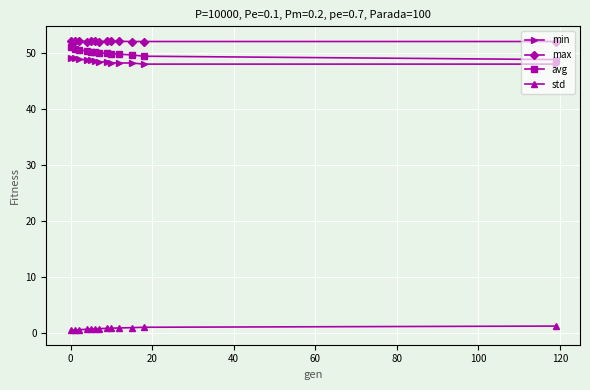

True or false: avg and std intersect in this chart.

False